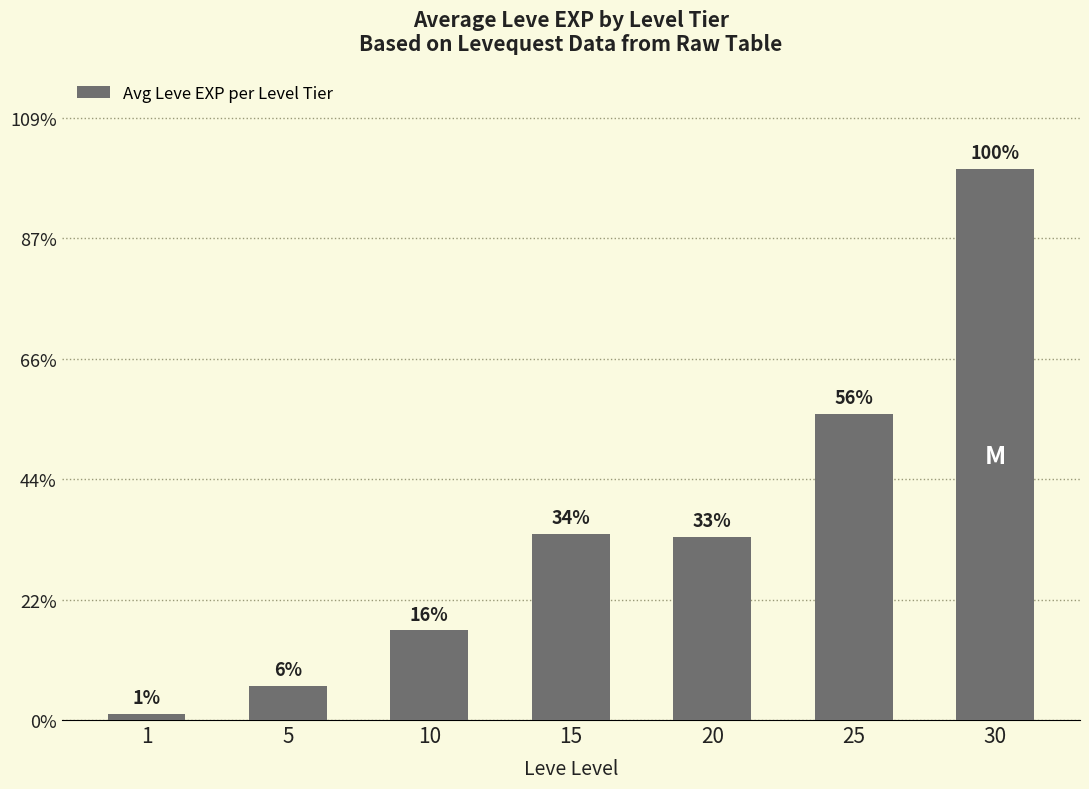

Where does the data first go above 15218?

15